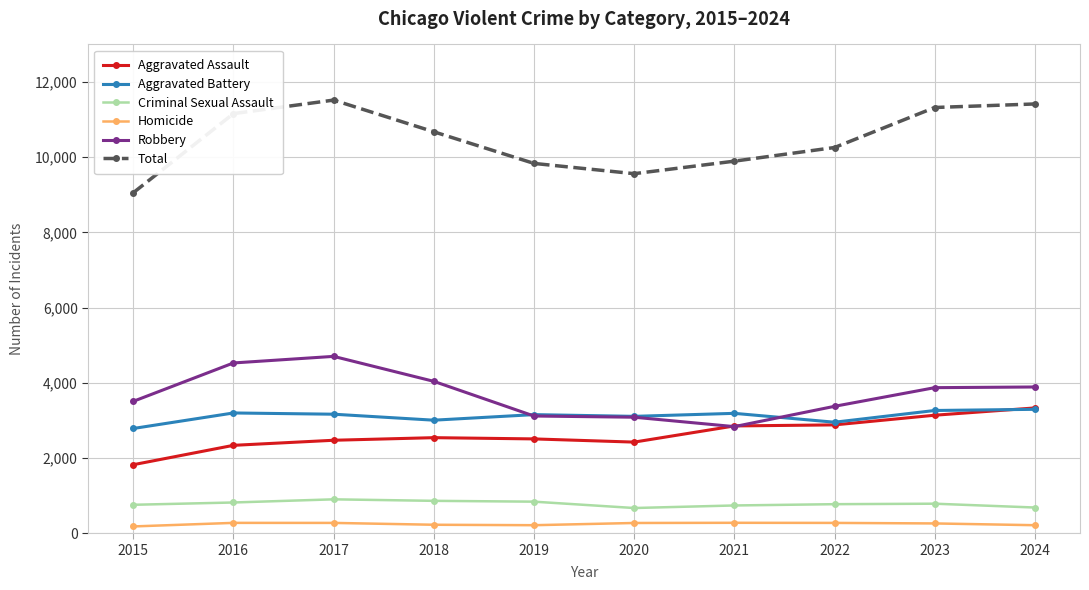

What is the total value across all series at 2022?

20518